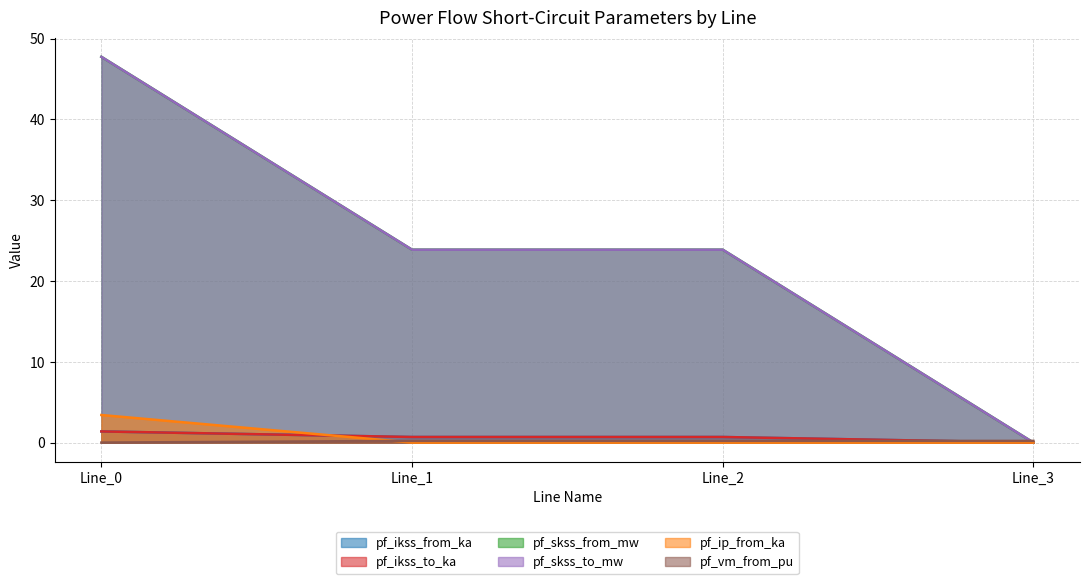

What is the sum of the pf_ikss_to_ka values at Line_2 and Line_1?

1.4